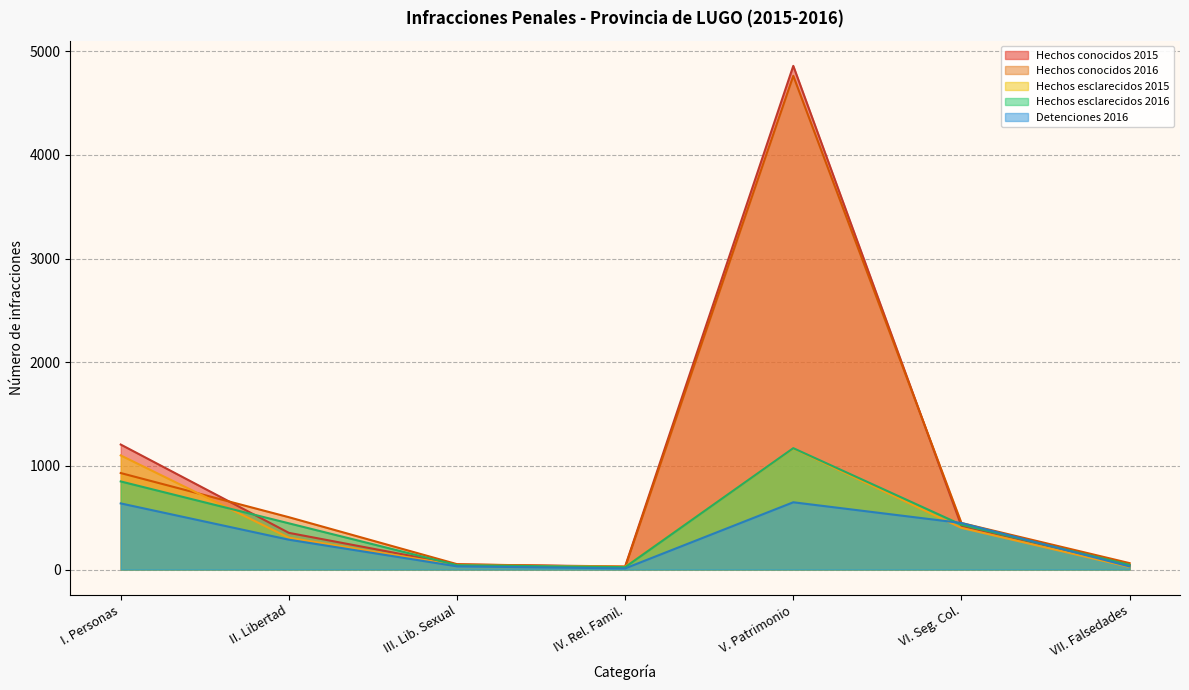

List the series in order of their peak value, highest first.

Hechos conocidos 2015, Hechos conocidos 2016, Hechos esclarecidos 2016, Hechos esclarecidos 2015, Detenciones 2016